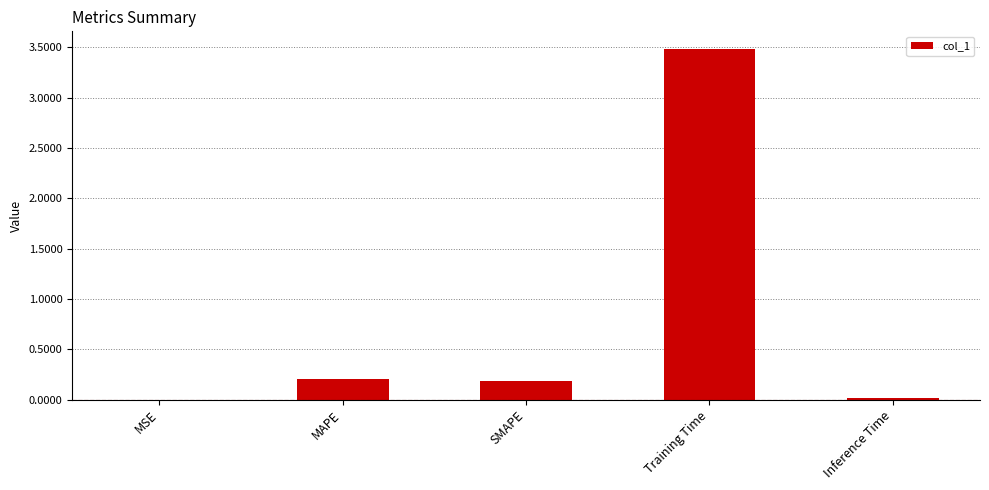

Which label corresponds to the largest value in the chart?

Training Time